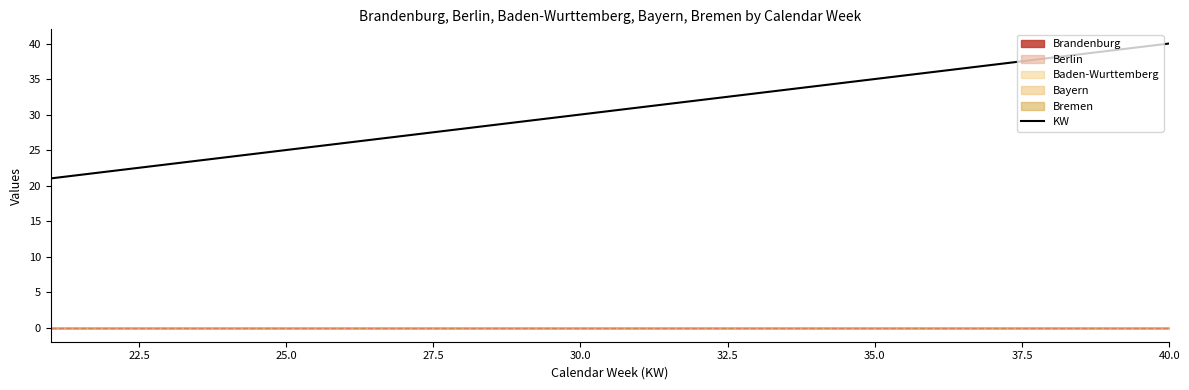

At which label does KW reach its peak?

40.0